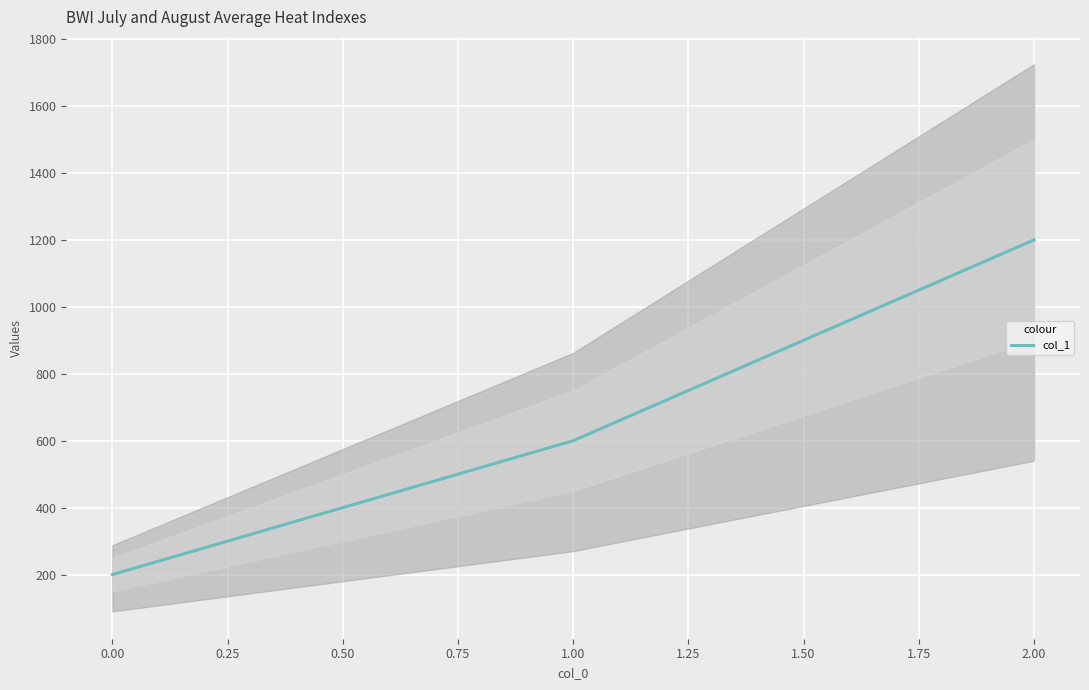

Reading left to right, extract all data points from this chart.

200	600	1200